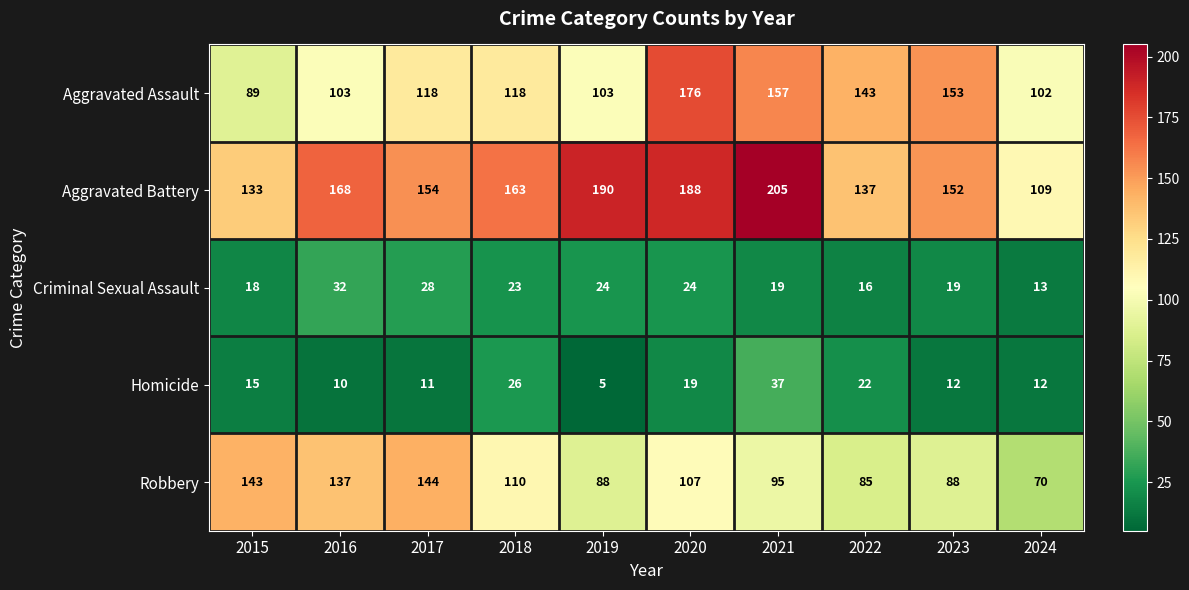

At which label does Robbery reach its peak?

2017